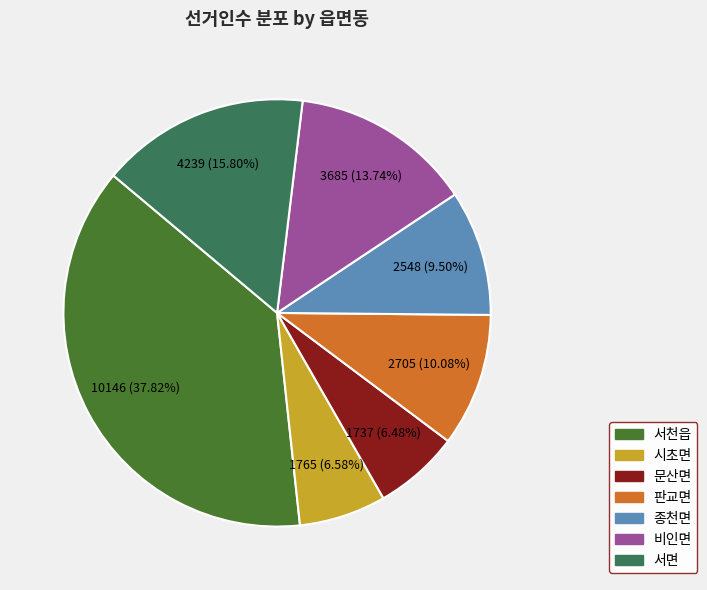

Is 문산면 the majority of the pie?

No